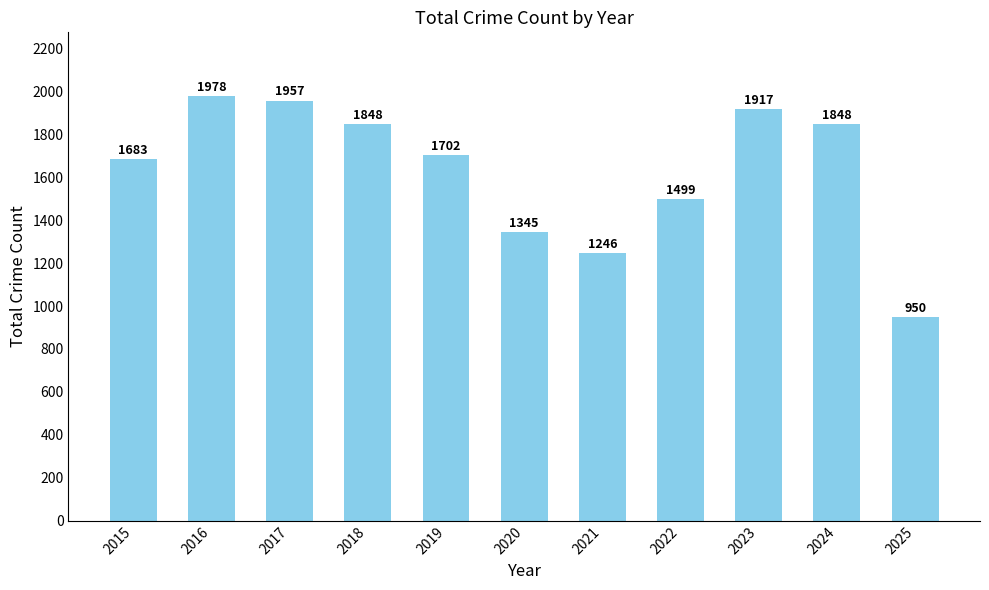

What is the difference between the values at 2021 and 2023?

671